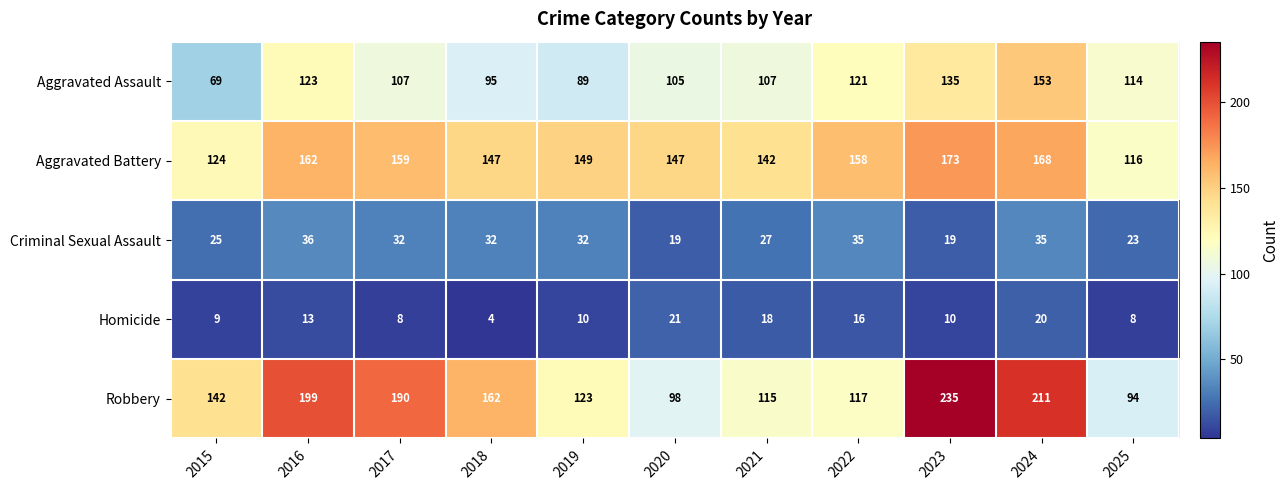

What is the total value across all series at 2024?

587